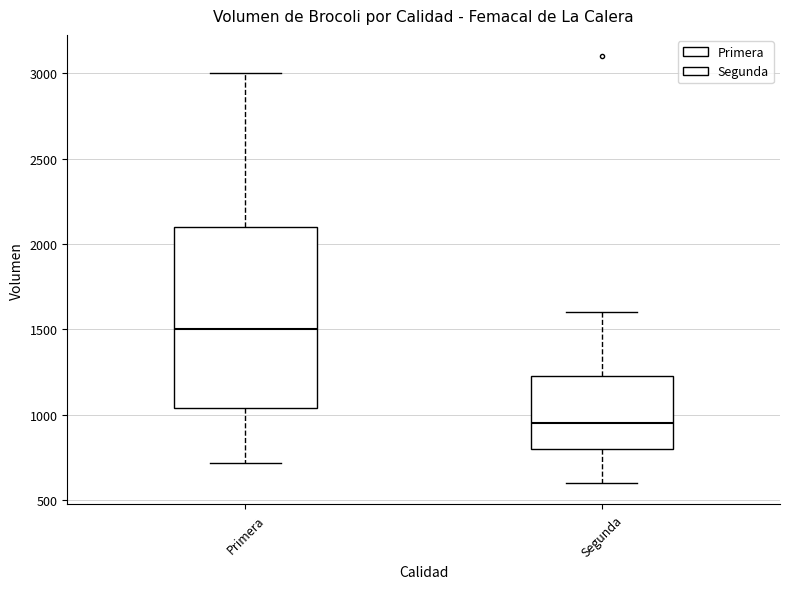

Where does the median line of the box for Primera sit on the y-axis? The values are not printed on the chart, so give them approximately, as read against the axis.

1500